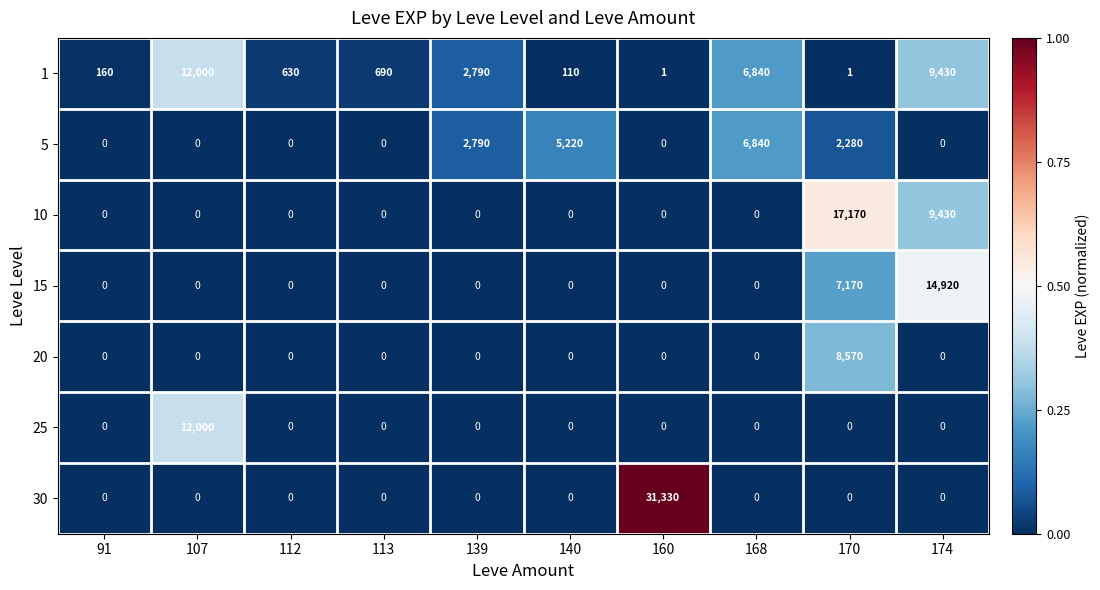

What is the greatest value displayed?

31330